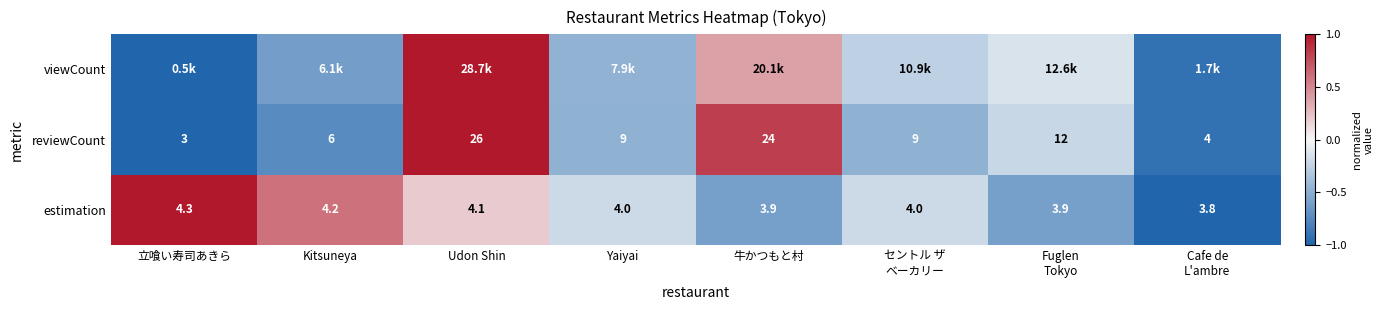

Which category has the highest value in the reviewCount series?

Udon Shin